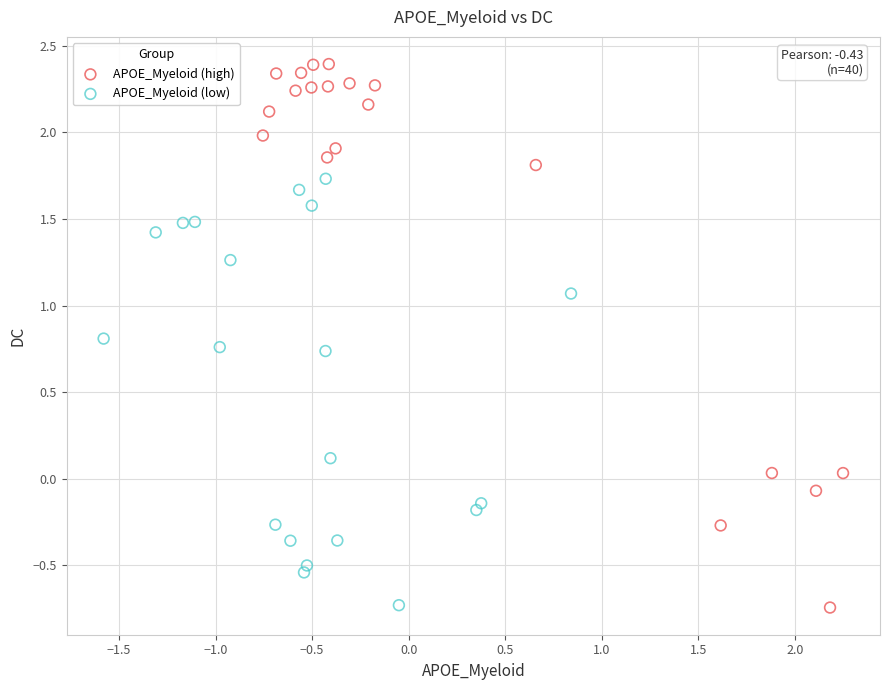

Which series has the largest Y range (max minus min)?

APOE_Myeloid (high)